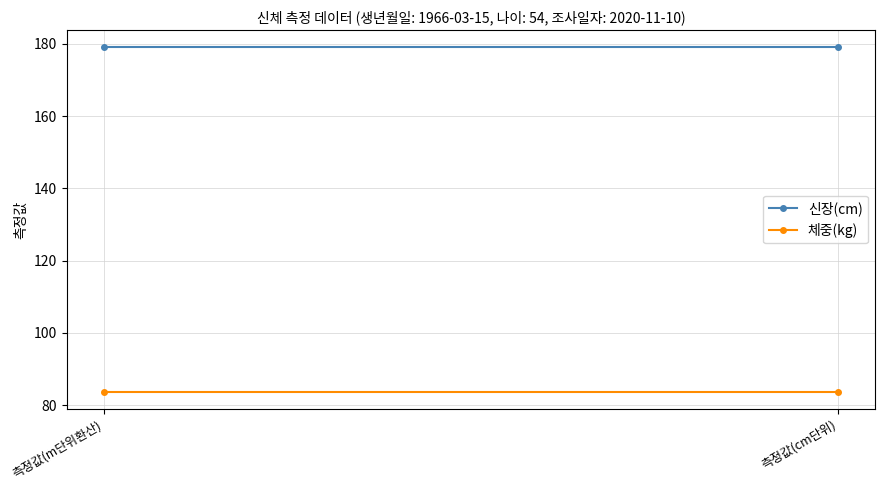

Reading left to right, what are all the values shown in this chart?

신장(cm): 179.0	179.0
체중(kg): 83.8	83.8